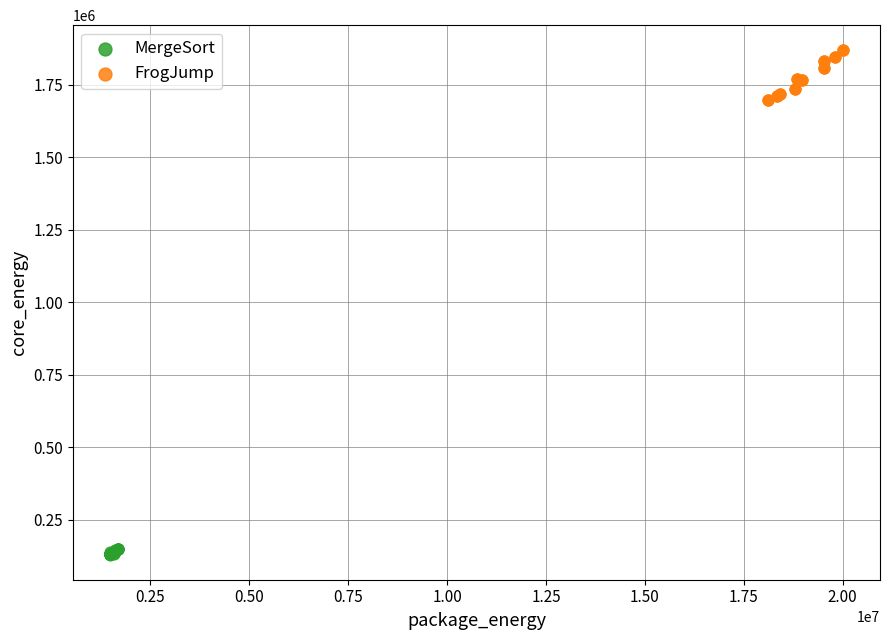

Which series contains the lowest Y value?

MergeSort